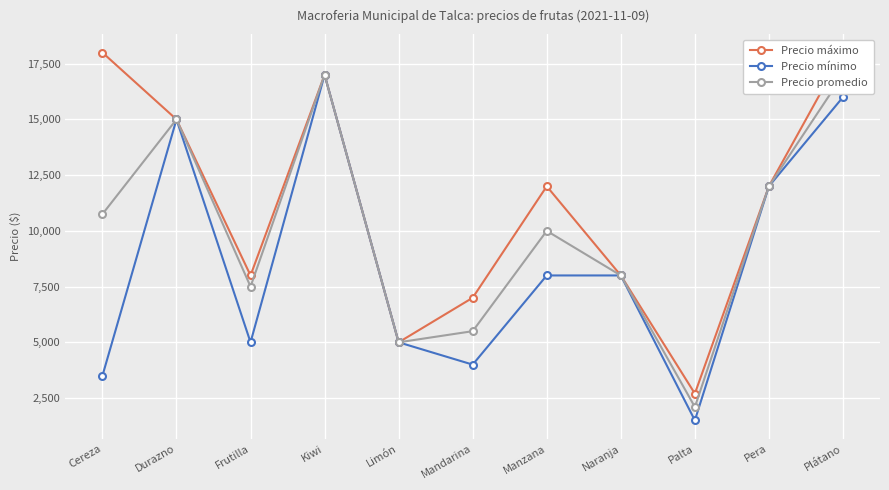

Which series changed the most between Pera and Plátano?

Precio máximo